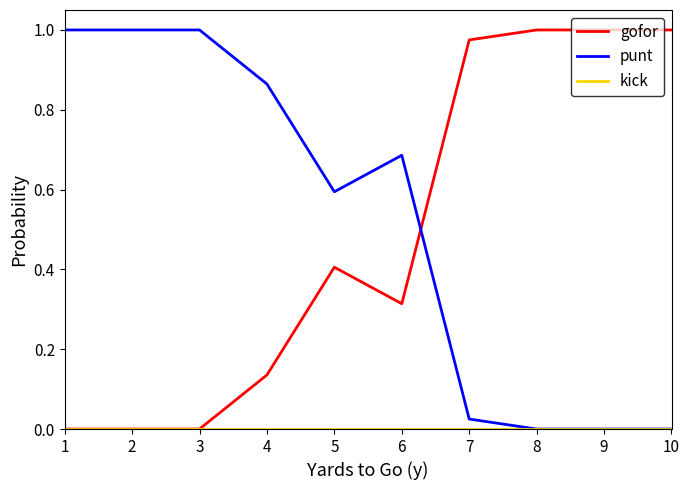

Is it true that gofor equals 0.5 at 8?

False